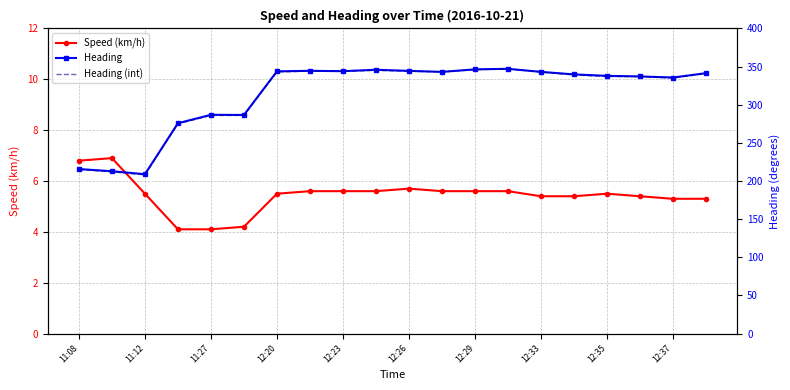

What are all the series names shown in the legend?

Speed (km/h), Heading, Heading (int)